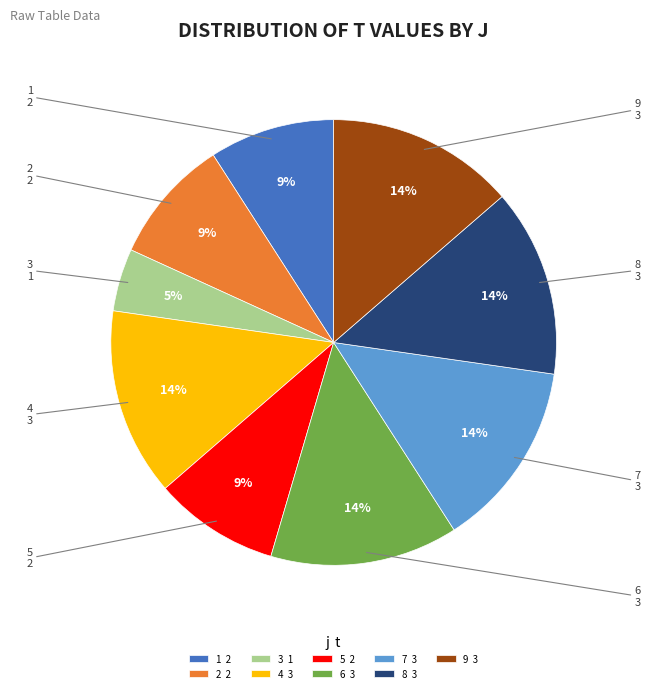

To the nearest percent, what is the average slice percentage?

11%